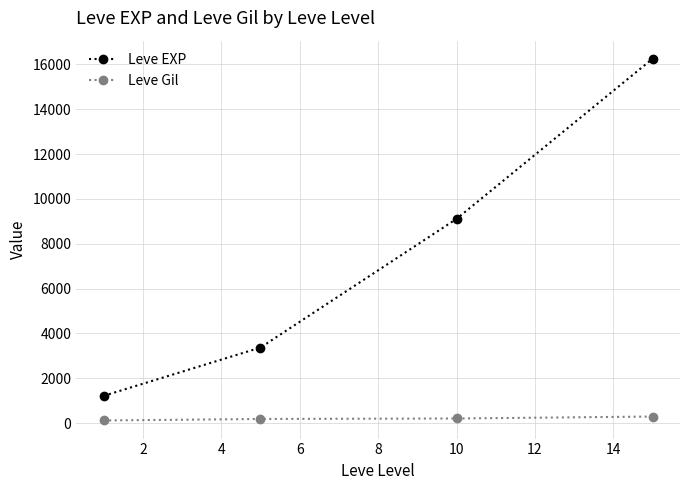

True or false: Leve EXP and Leve Gil cross at least once.

False